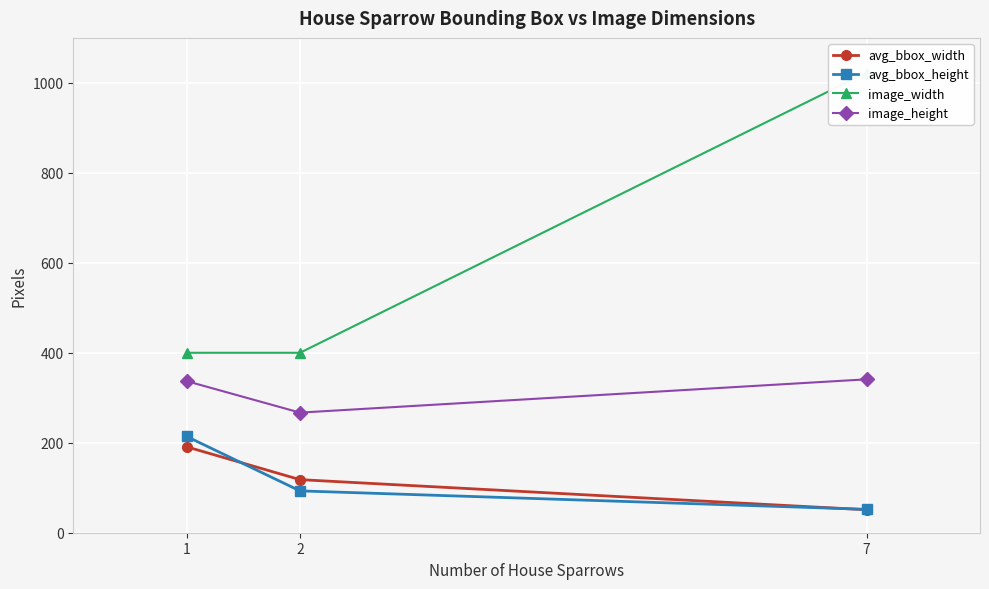

What is the difference between the maximum and minimum values in the avg_bbox_height series?

162